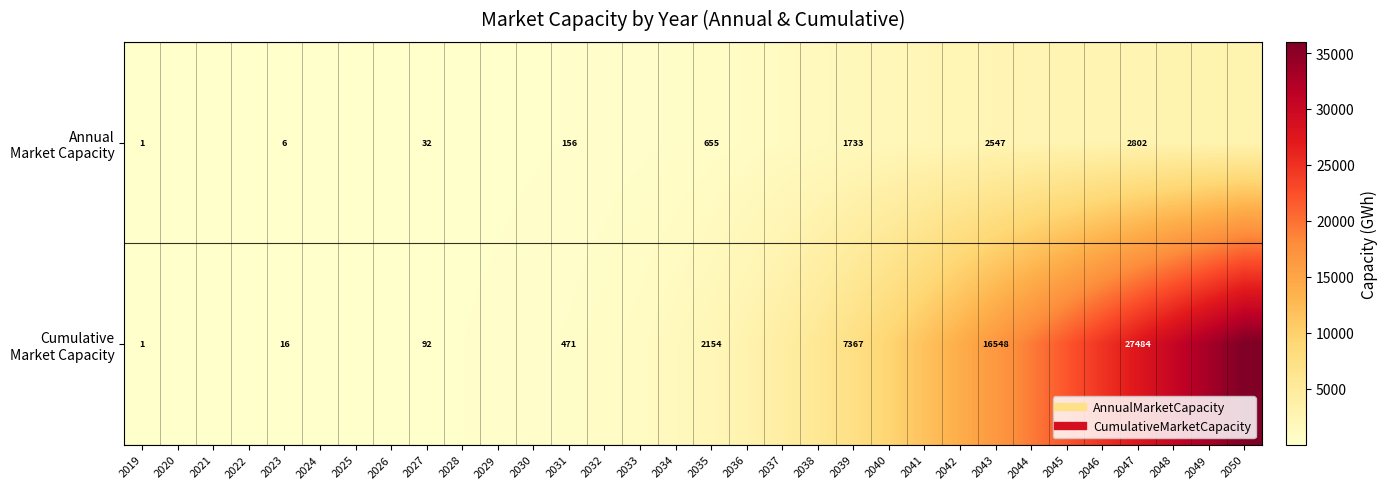

List the labels in order of Annual Market Capacity value, smallest first.

2019, 2020, 2021, 2022, 2023, 2024, 2025, 2026, 2027, 2028, 2029, 2030, 2031, 2032, 2033, 2034, 2035, 2036, 2037, 2038, 2039, 2040, 2041, 2042, 2043, 2044, 2045, 2046, 2047, 2048, 2049, 2050